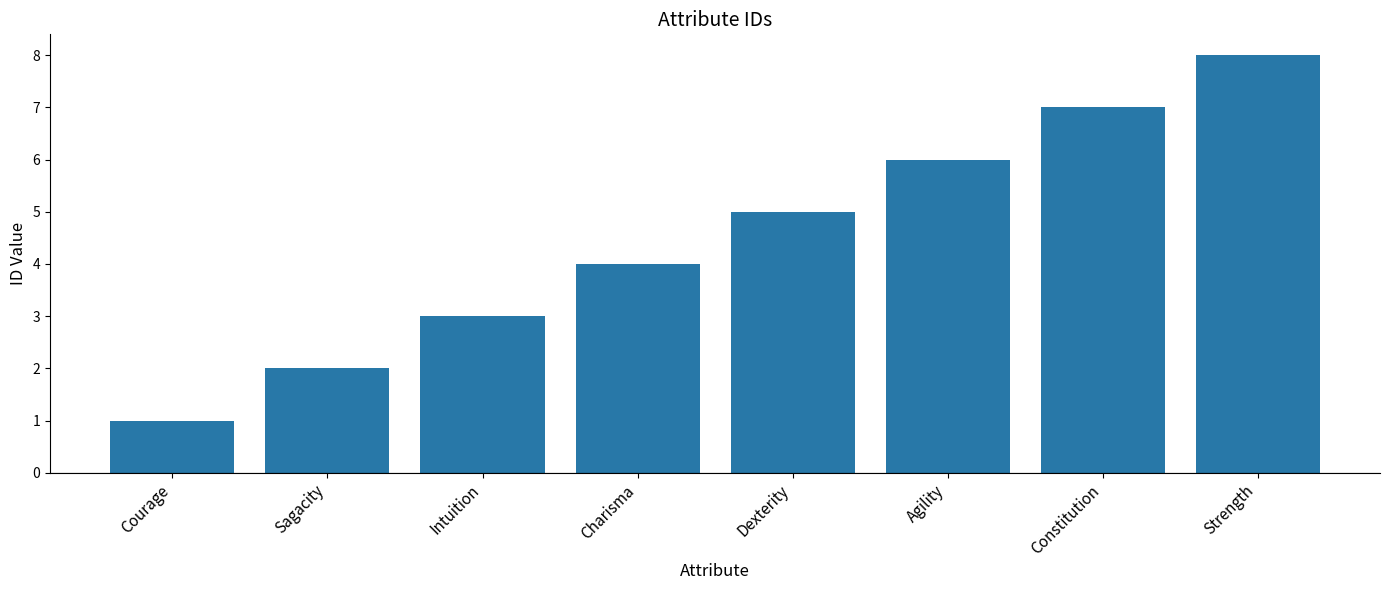

The value at Dexterity is 5. True or false?

True